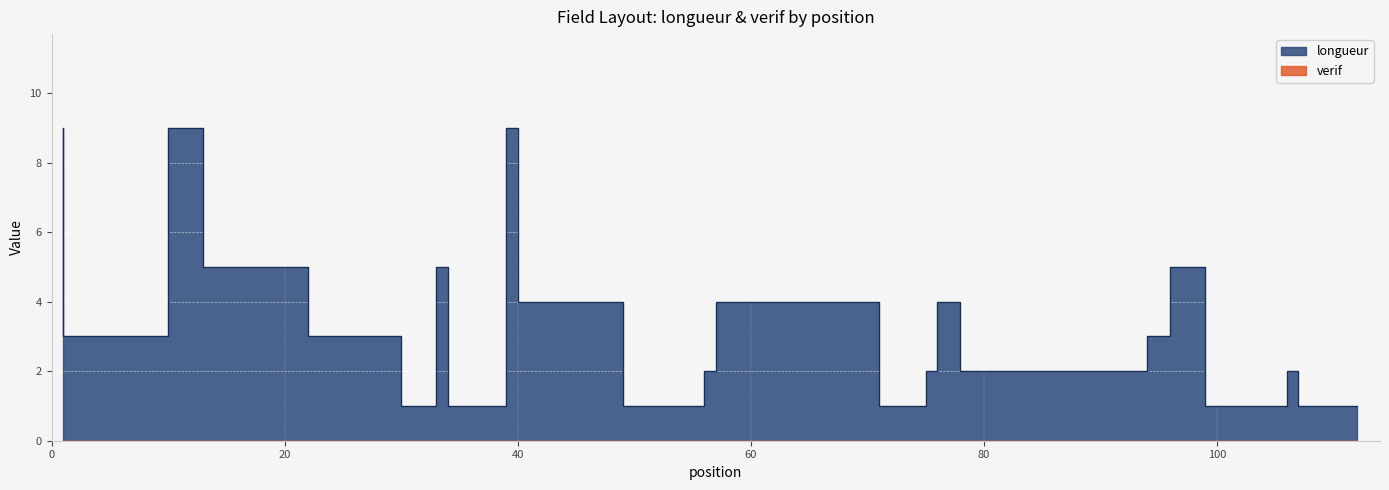

Where does the data first go above 2?

1